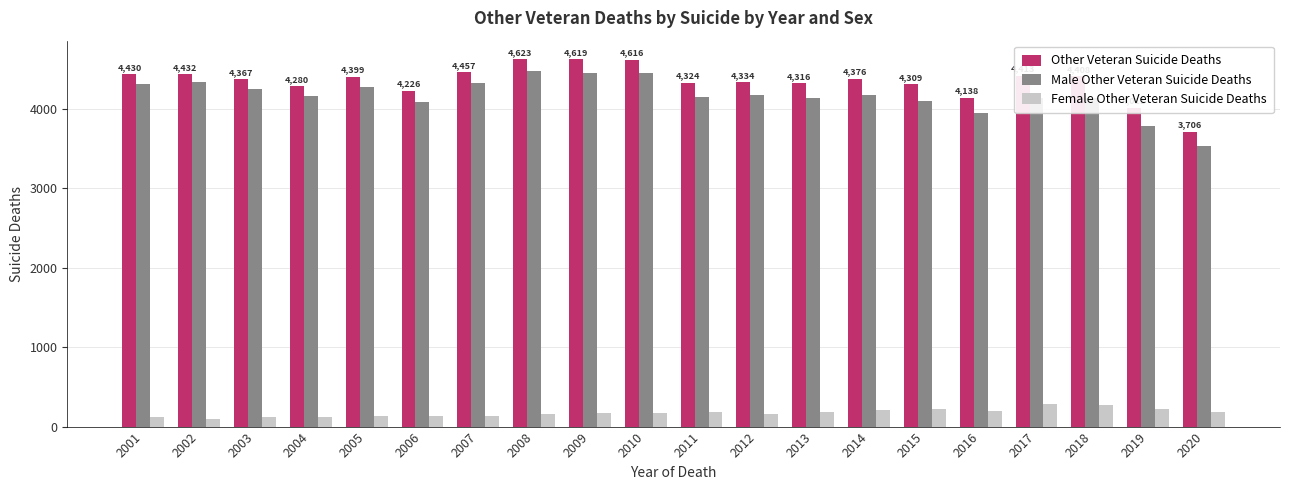

What is the difference between the highest and lowest values at 2013?

4136